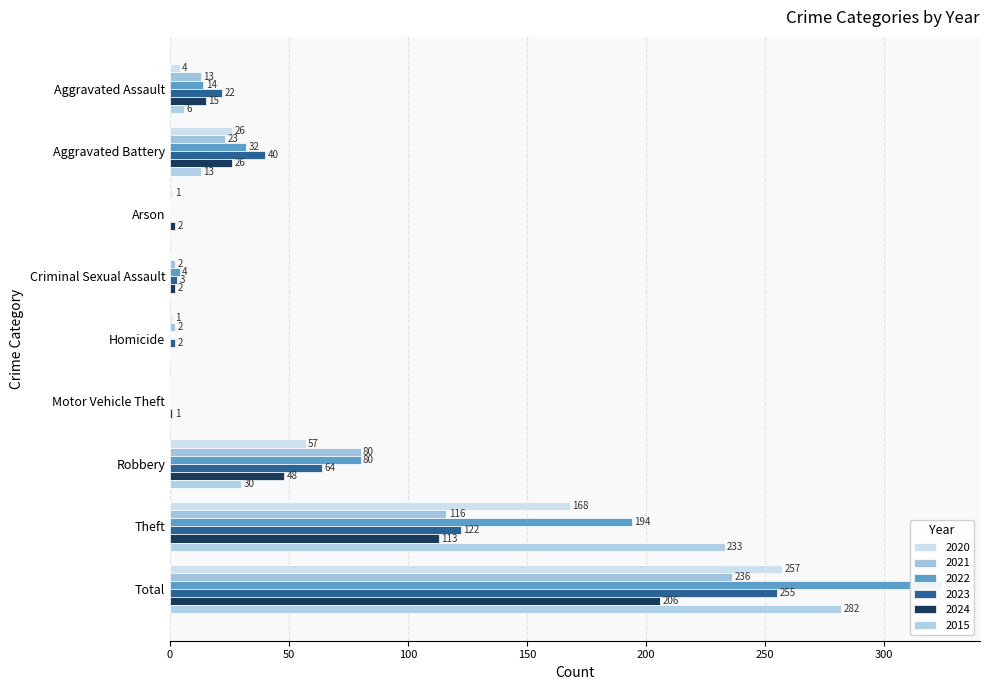

Which series has the largest total across all categories?

2022